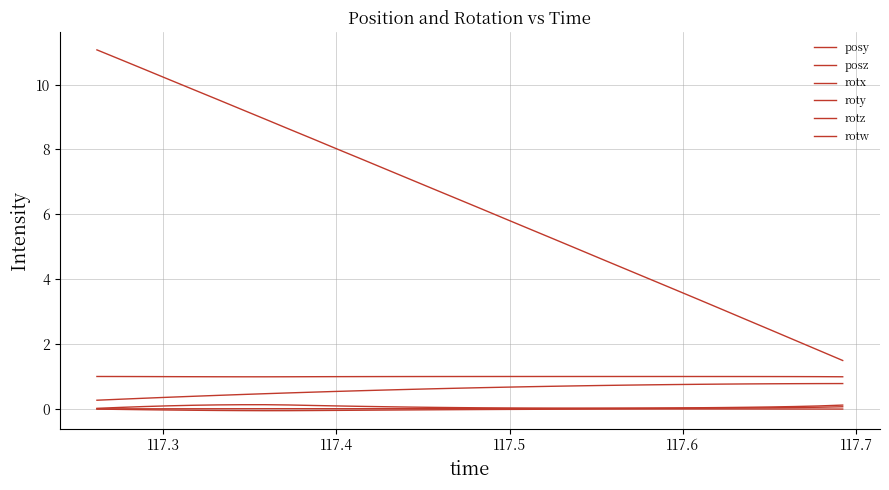

How many lines are shown in the chart?

6